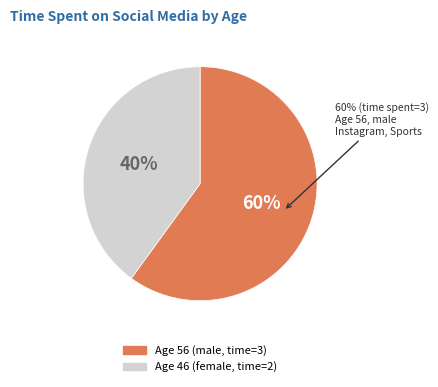

Is there a majority slice in this chart?

Yes